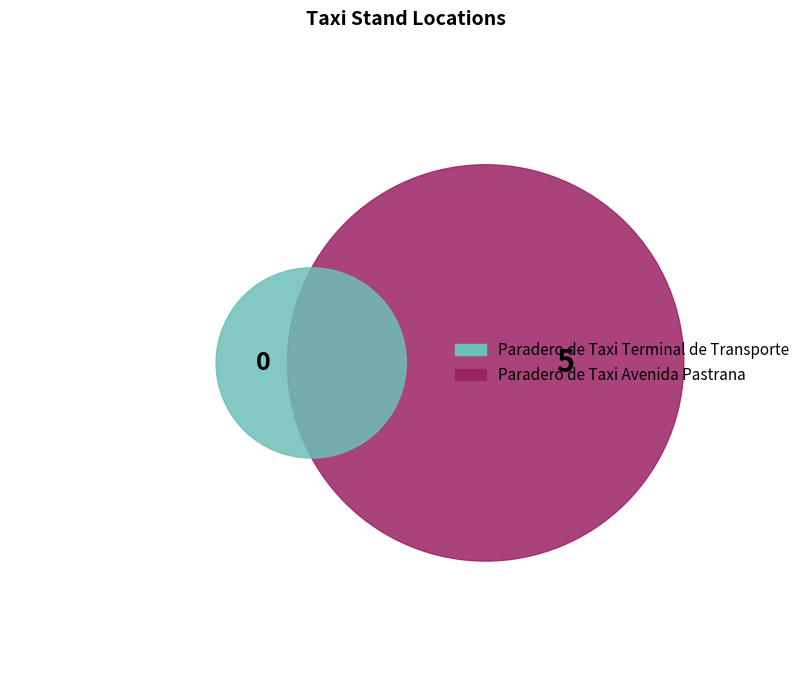

What percentage is NOT represented by Paradero de Taxi Terminal de Transporte?

100.0%